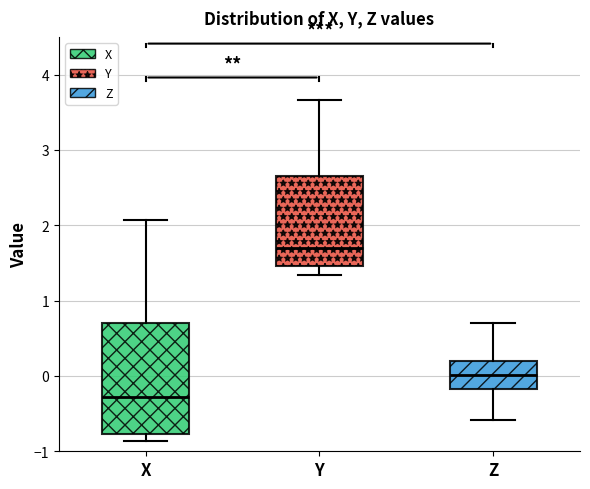

Which box is the tallest, from its lower edge to its upper edge?

X